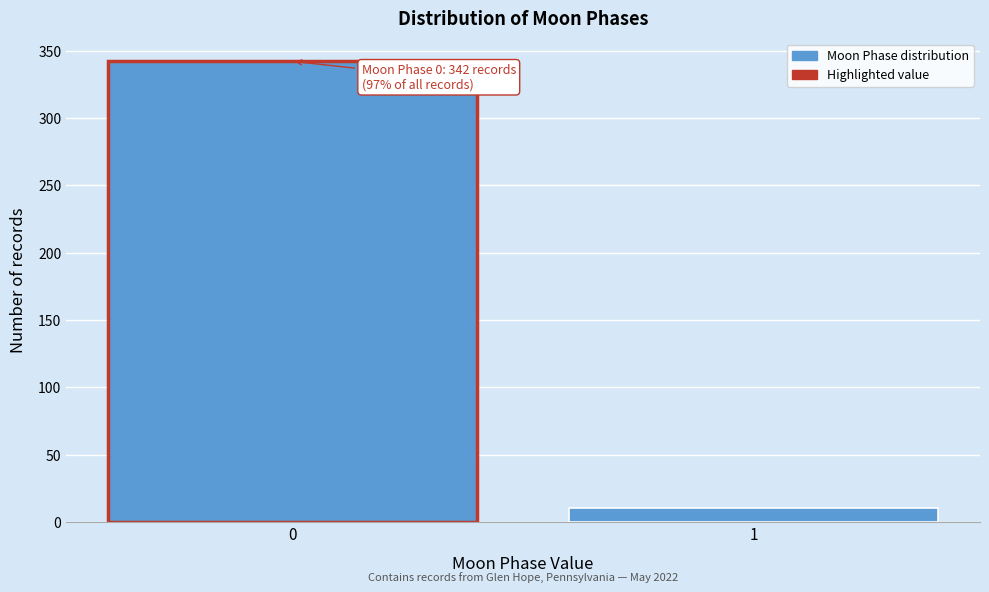

Reading left to right, transcribe all the data shown in this chart.

342	10